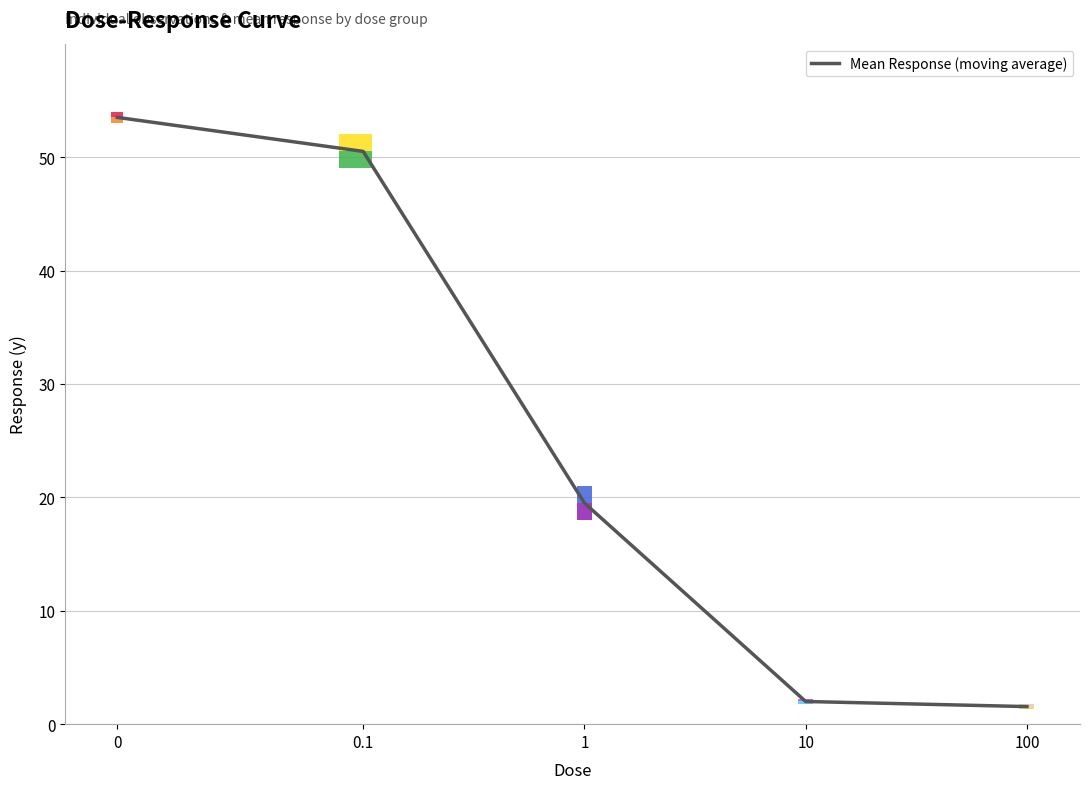

Does the chart contain any negative values?

No